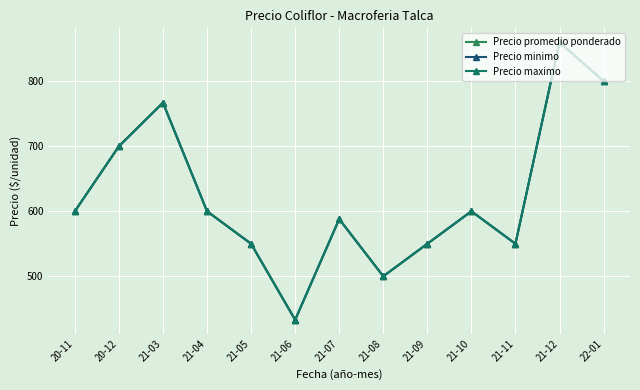

What is the difference between the maximum and minimum values in the Precio minimo series?

427